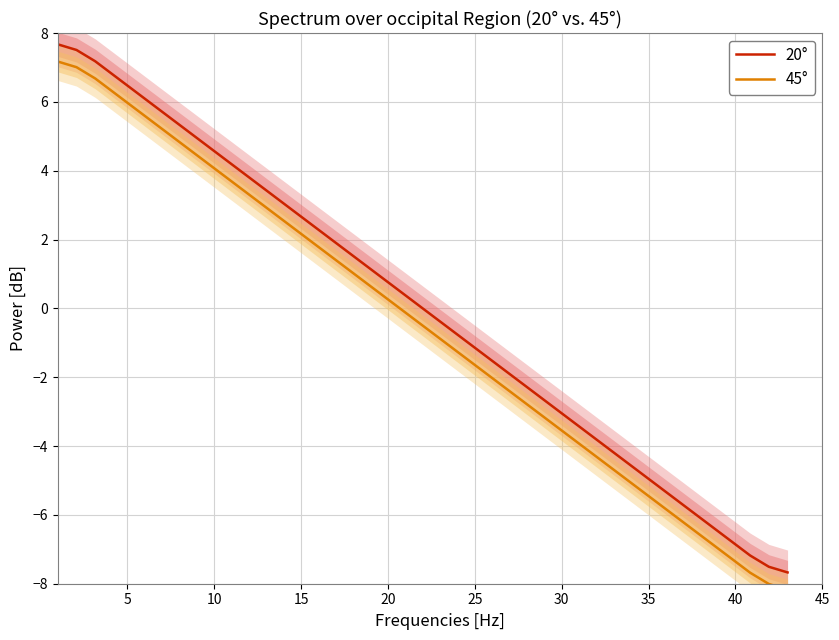

Is the value of 45° at 23 greater than the value of 20° at 20?

No